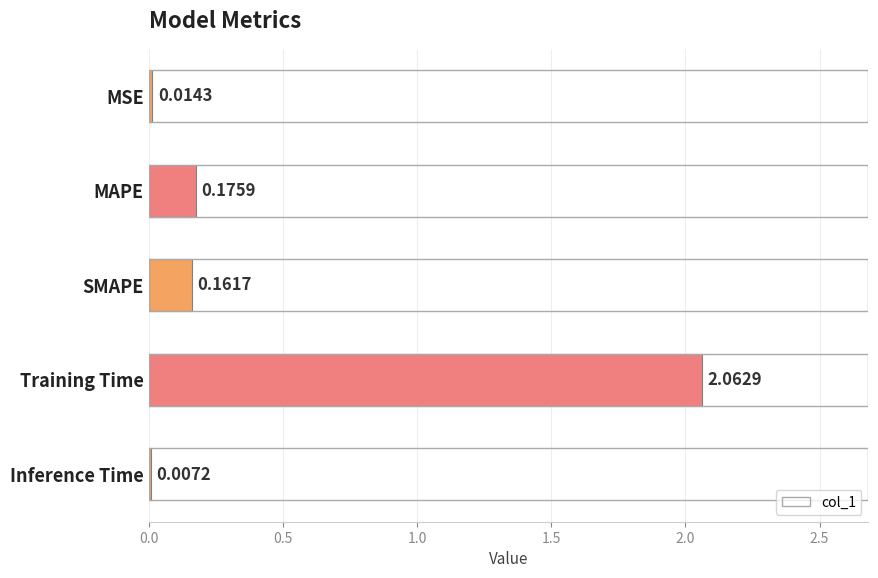

Which has a higher value, SMAPE or Inference Time?

SMAPE